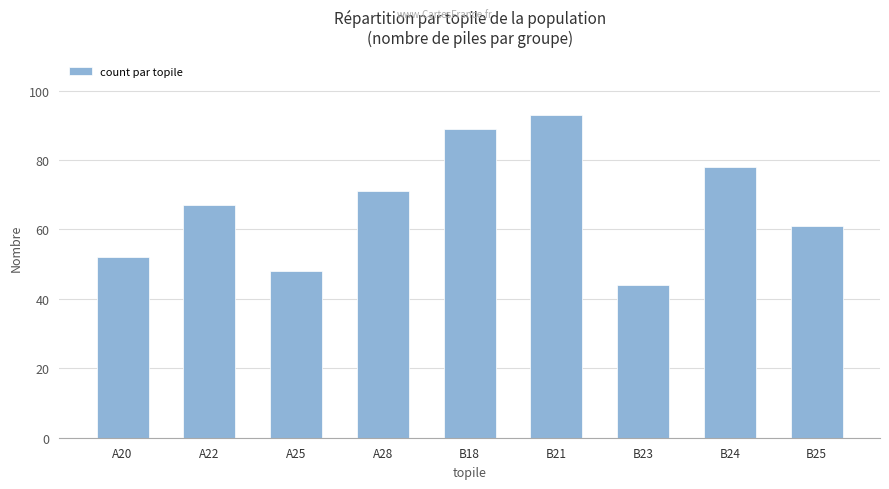

What position from the left is B23?

7